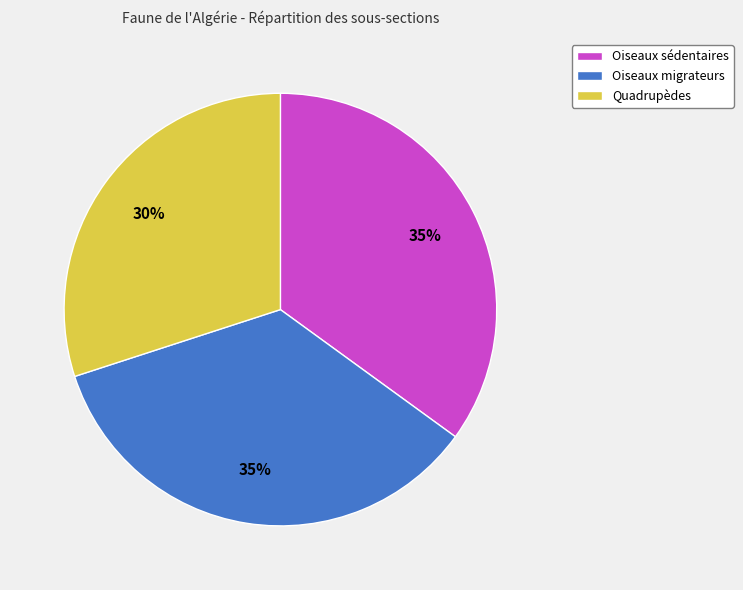

To the nearest percent, what percentage of the pie is Quadrupèdes?

30%